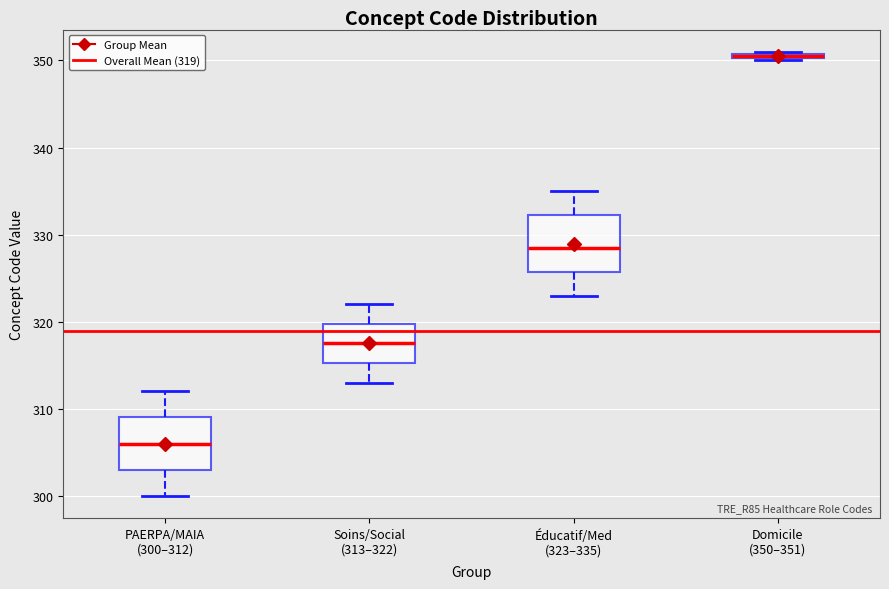

Which box has the highest median line?

Domicile (350–351)